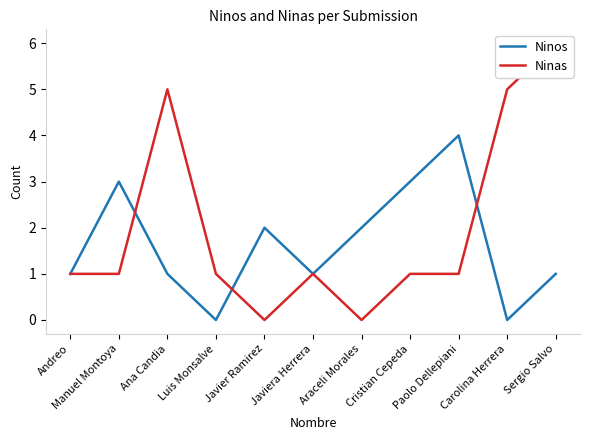

What is the label of the 4th point from the right?

Cristian Cepeda